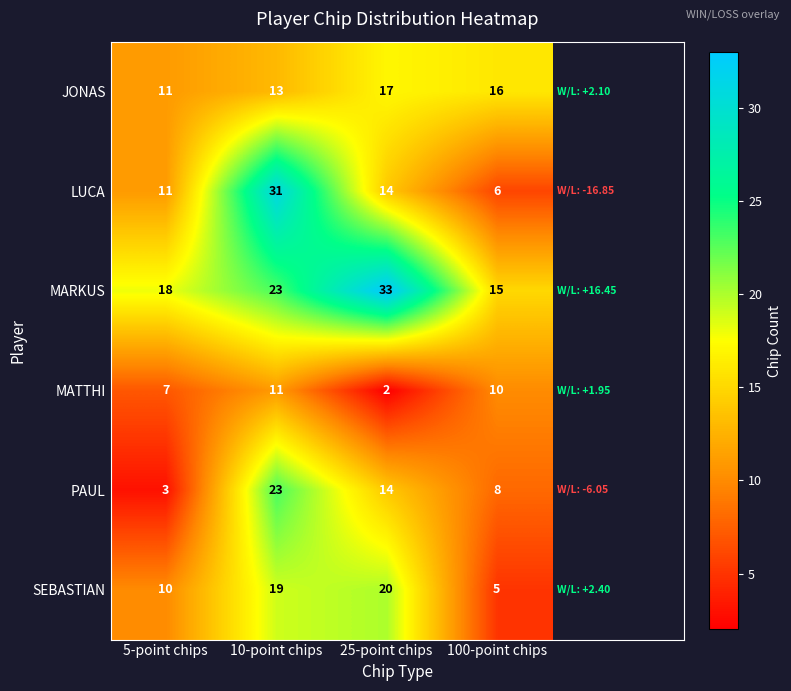

Rank the categories by PAUL value from lowest to highest.

5-point chips, 100-point chips, 25-point chips, 10-point chips